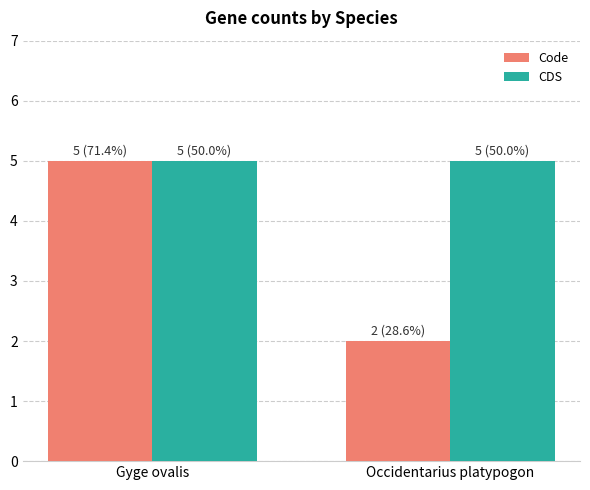

Is it true that CDS equals 5 at Occidentarius platypogon?

True